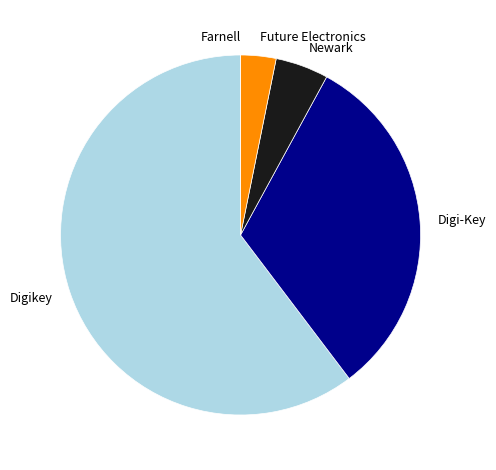

Which category has the biggest portion of the pie?

Digikey